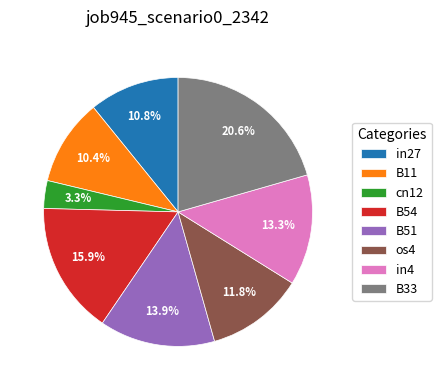

What is the smallest slice in the pie chart?

cn12